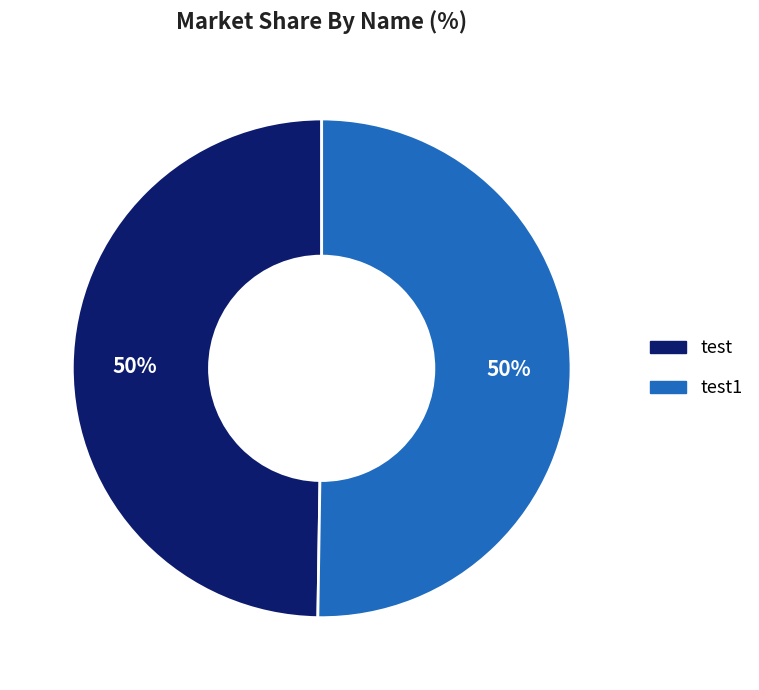

Count the number of slices in the pie.

2